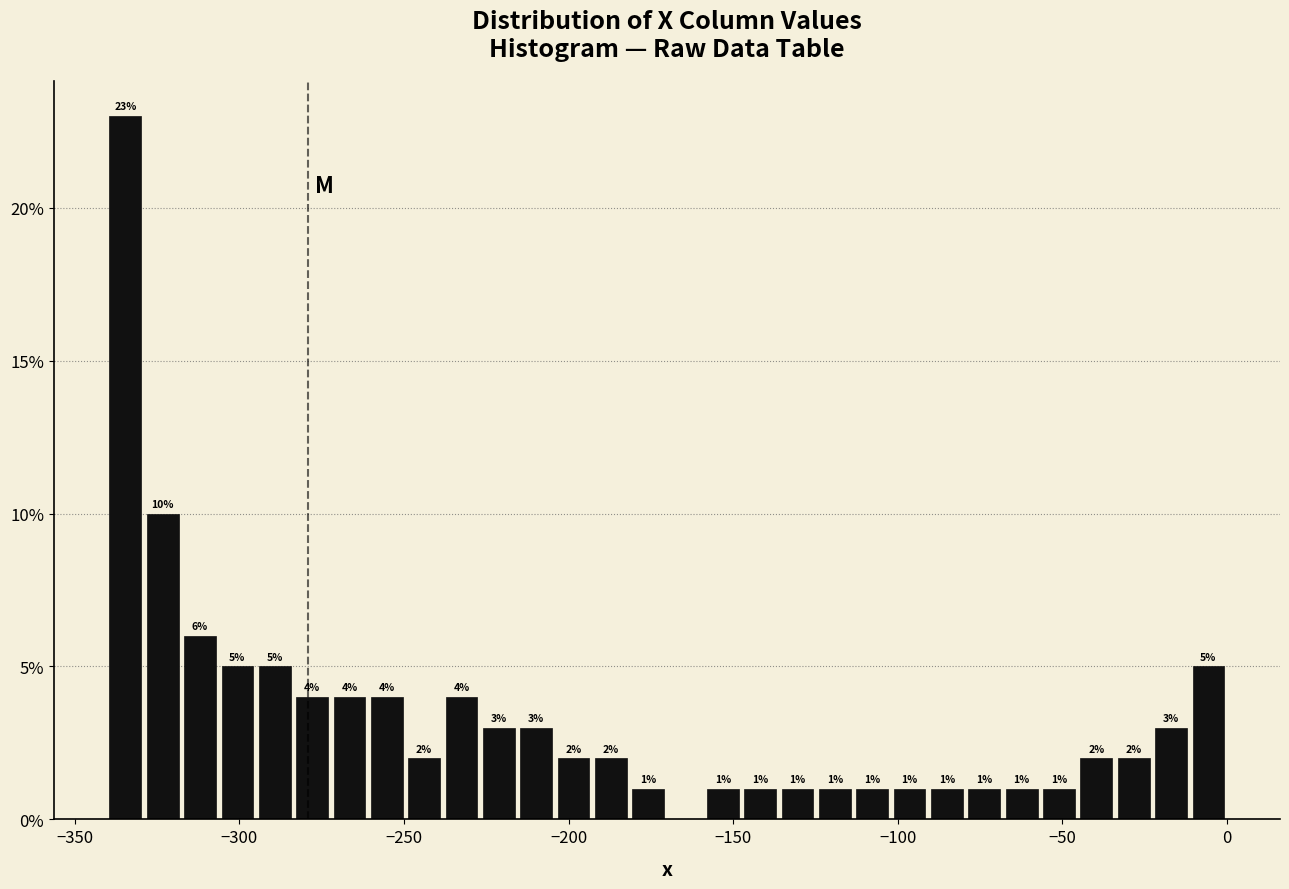

Around what value on the x-axis is the tallest bar? Give the approximate position of its centre, as read against the axis.

-335